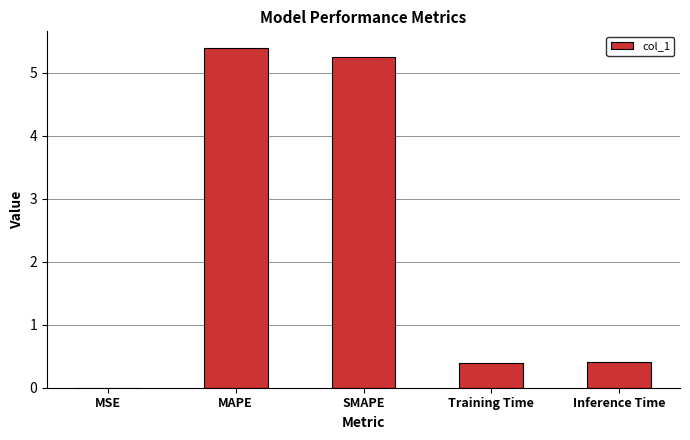

Between SMAPE and Training Time, which is larger?

SMAPE